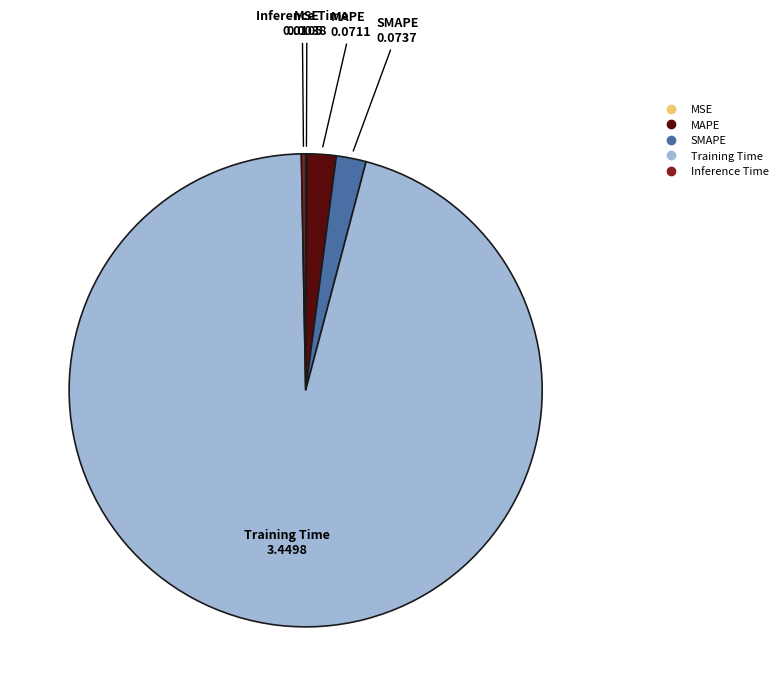

Which slice is the largest?

Training Time